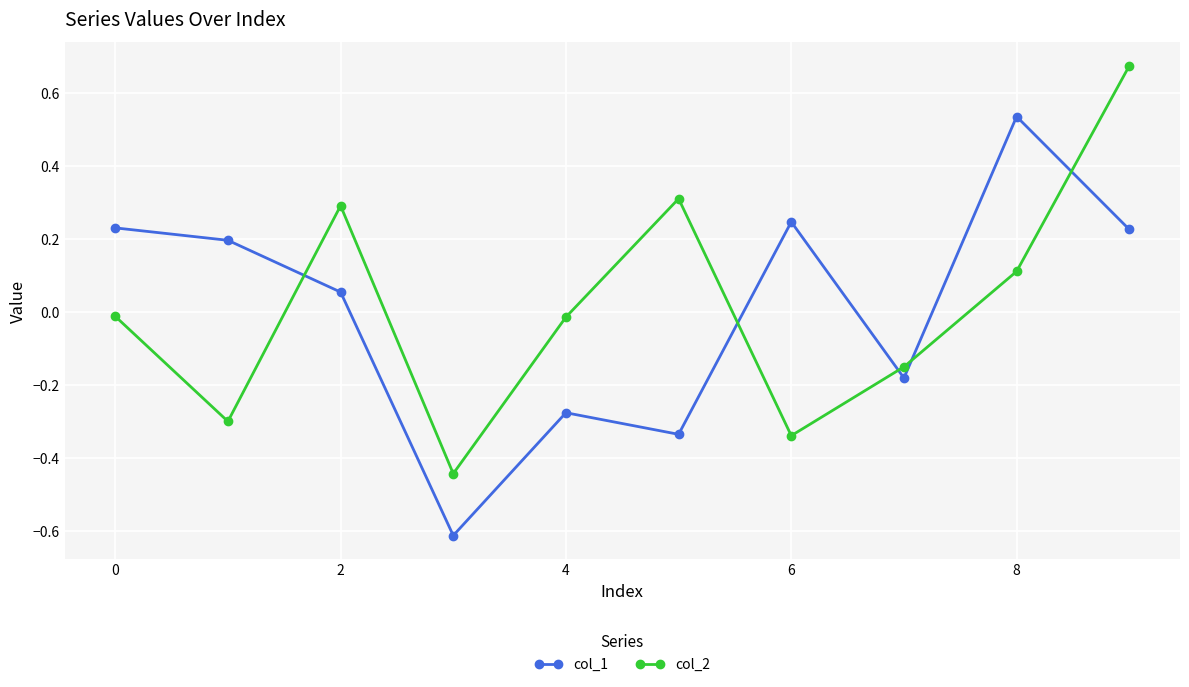

How many data points in col_1 are less than 0?

4